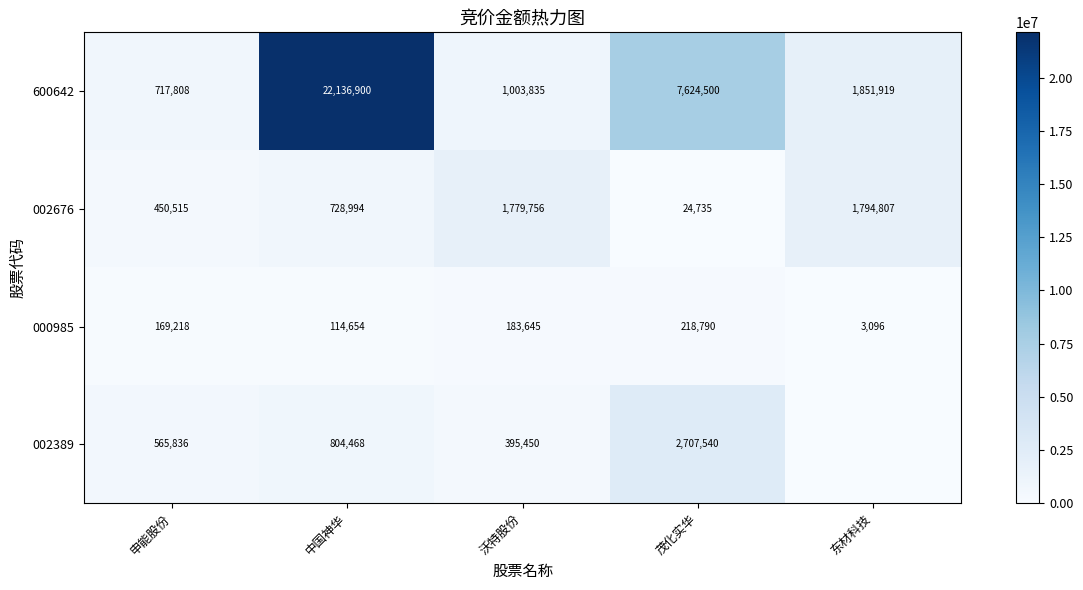

Is the value of 600642 at 沃特股份 greater than the value of 002676 at 沃特股份?

No